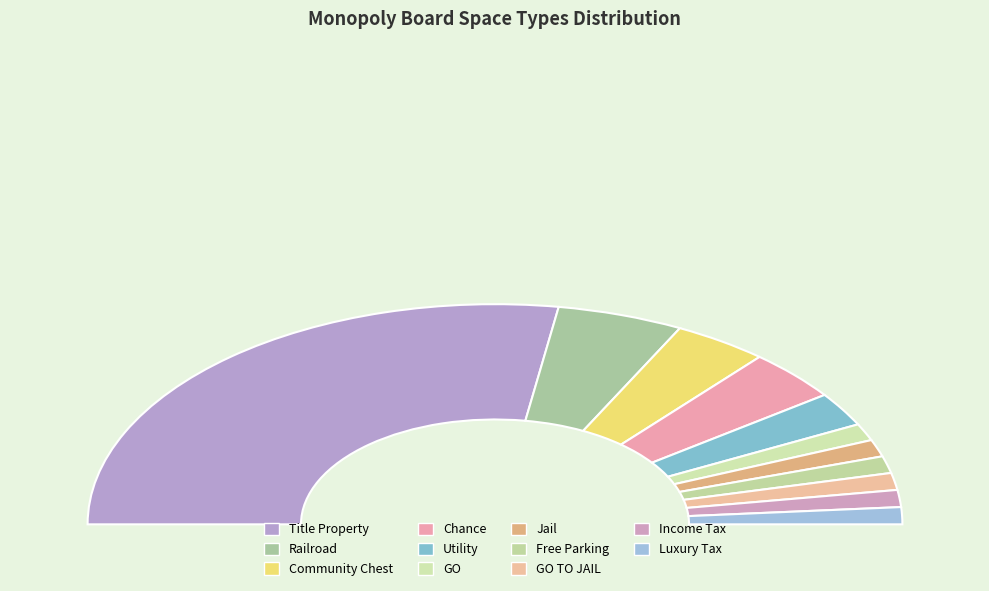

True or false: Free Parking accounts for 2% of the total.

True